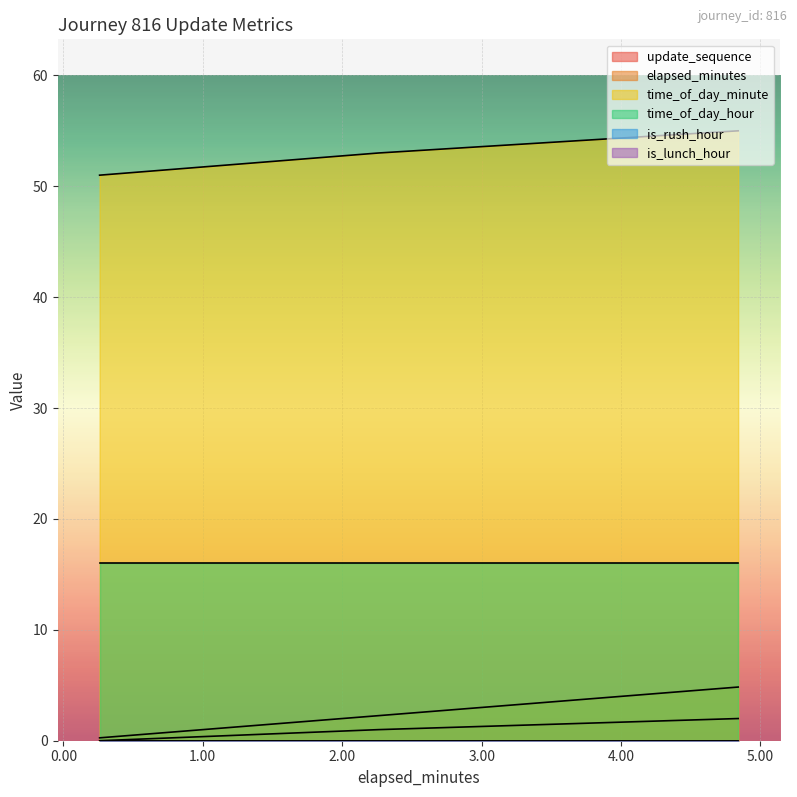

How many lines are shown in the chart?

6